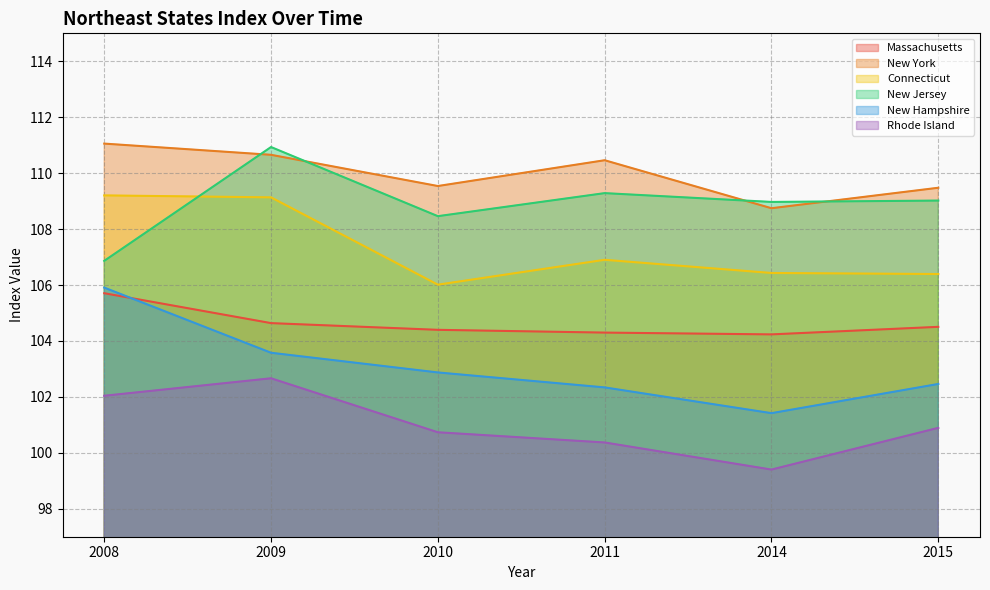

What is the difference between the maximum and minimum values in the New York series?

2.3